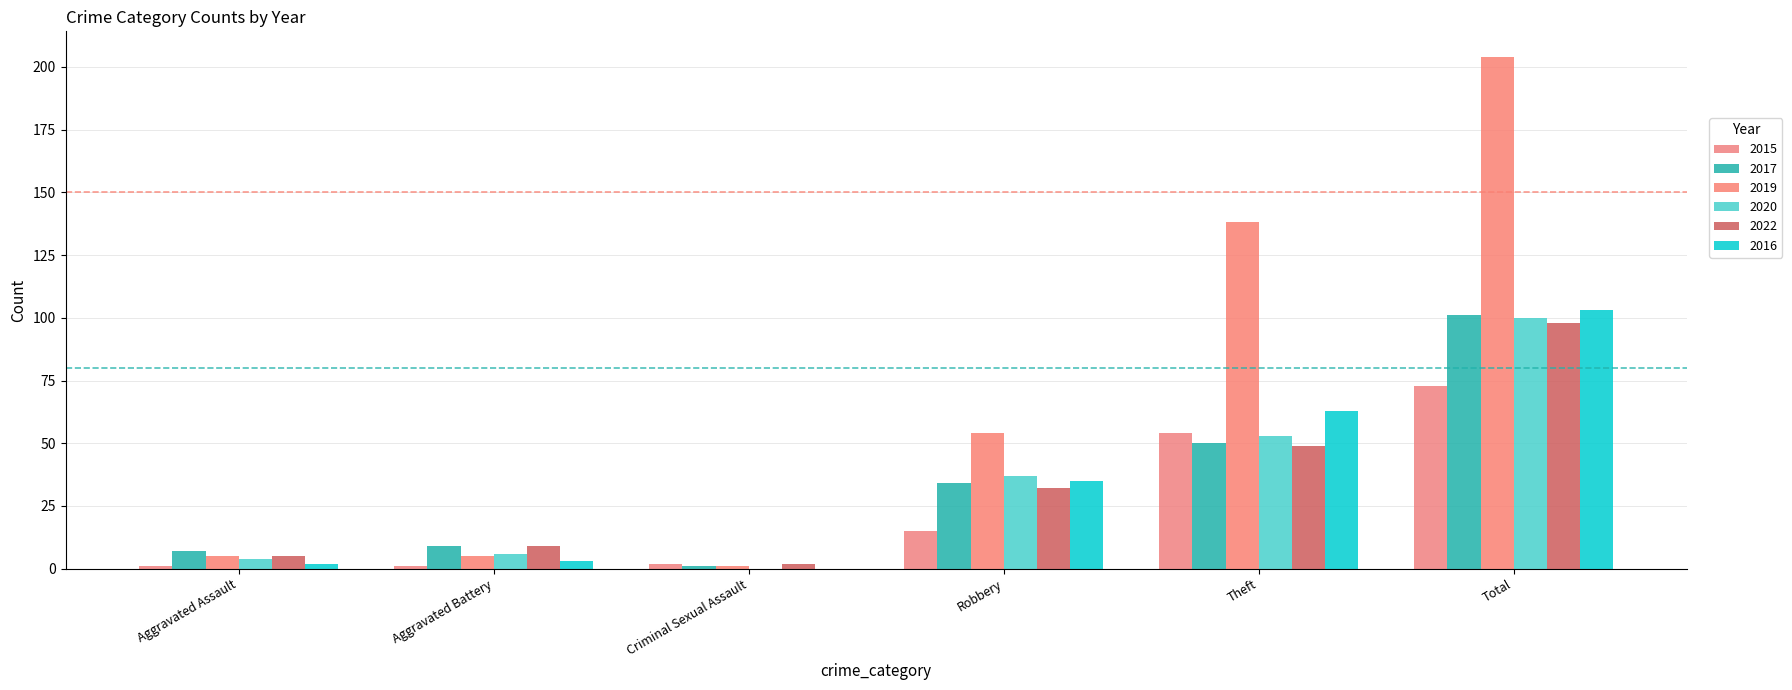

Which series has the largest range (max minus min)?

2019